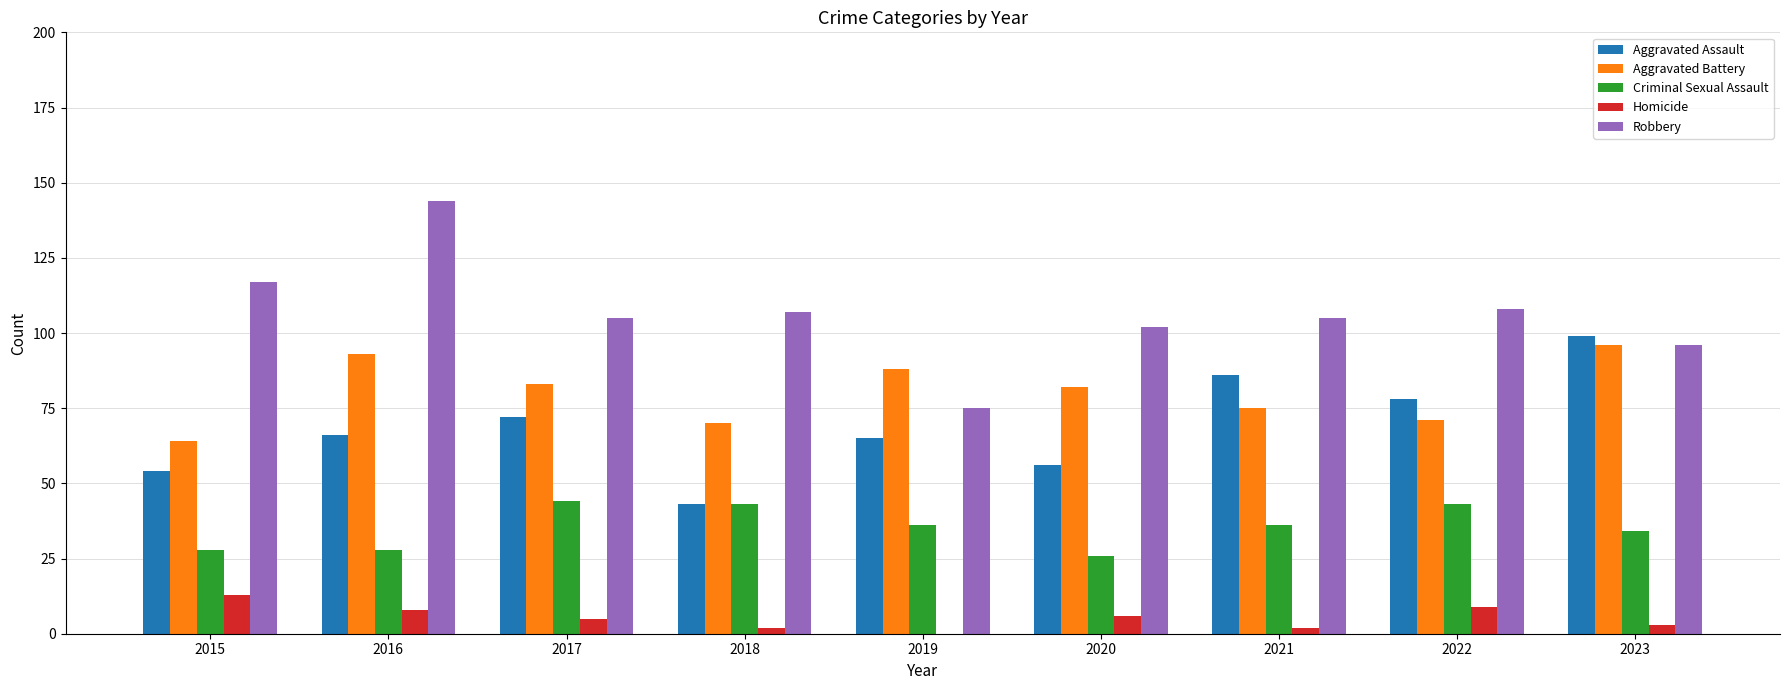

Reading left to right, list all the values displayed in this chart.

Aggravated Assault: 54	66	72	43	65	56	86	78	99
Aggravated Battery: 64	93	83	70	88	82	75	71	96
Criminal Sexual Assault: 28	28	44	43	36	26	36	43	34
Homicide: 13	8	5	2	0	6	2	9	3
Robbery: 117	144	105	107	75	102	105	108	96